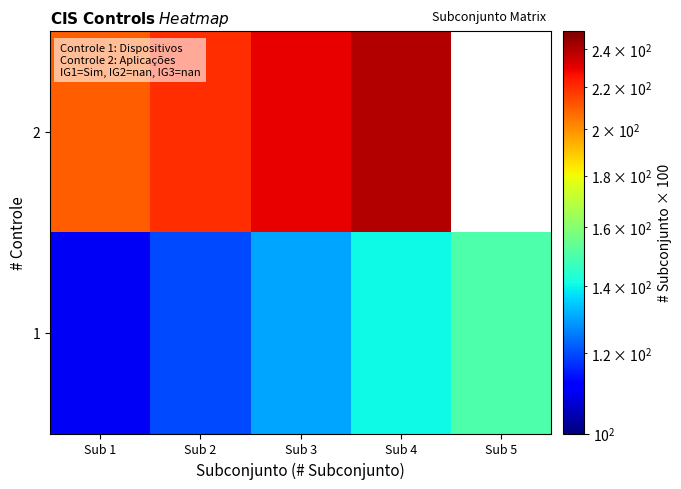

Rank the series at Sub 4 from lowest to highest value.

1, 2